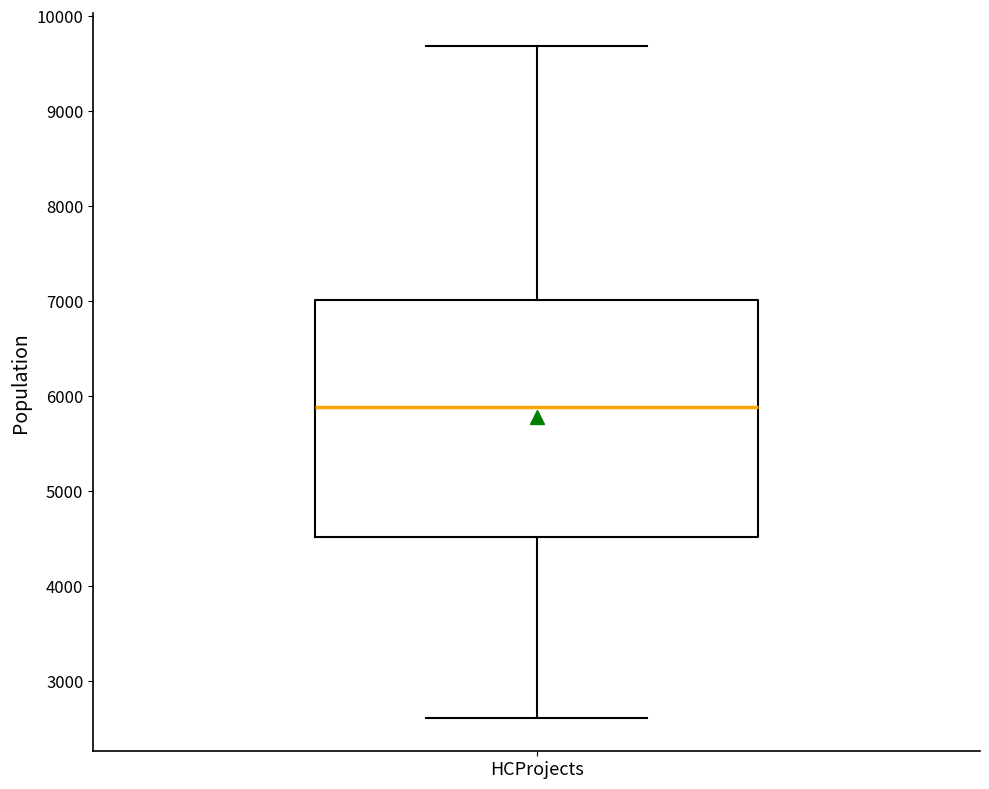

Transcribe this box plot: give where the median line is, the range the box spans, and where the two whiskers end, as read against the y-axis. The values are not printed on the chart, so give them approximately, as read against the axis.

median 5900, box 4500 to 7000, whiskers 2600 to 9700